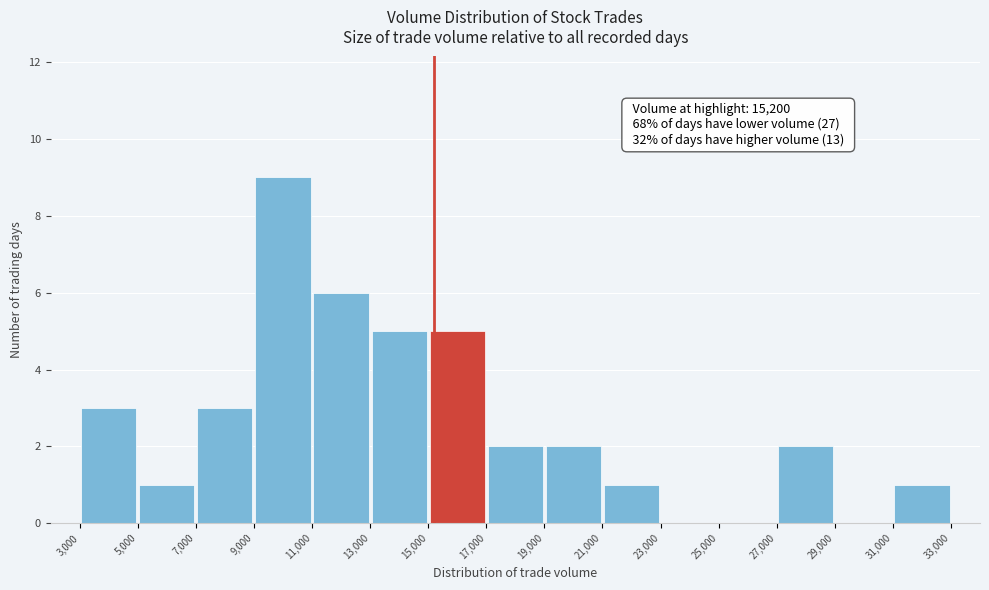

Which range on the x-axis has the tallest bar?

9,000 to 11,000